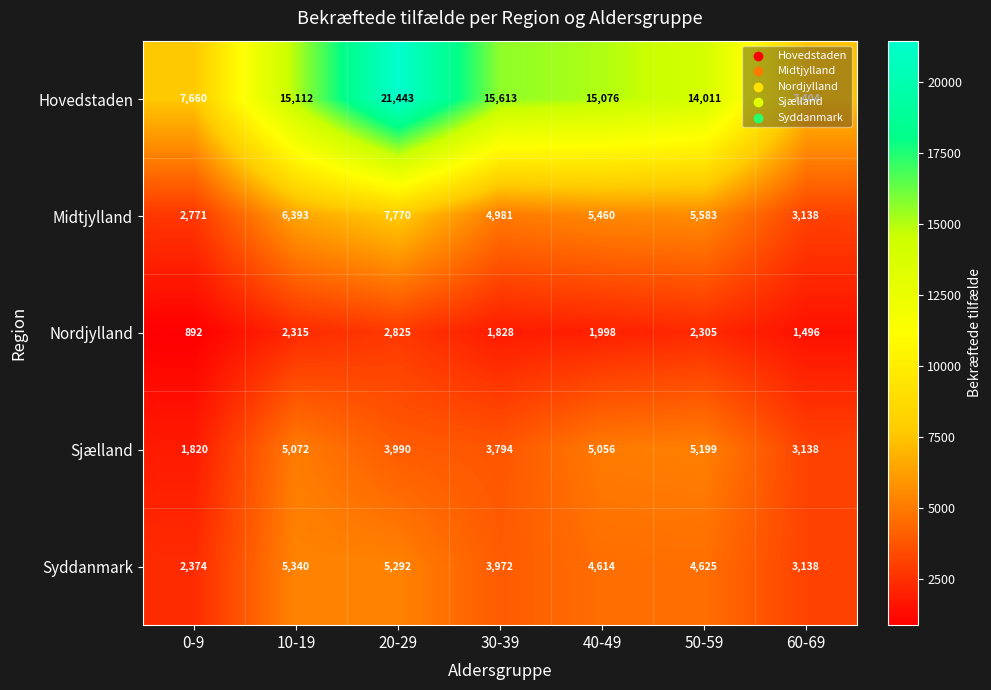

How many distinct data groups are displayed?

5